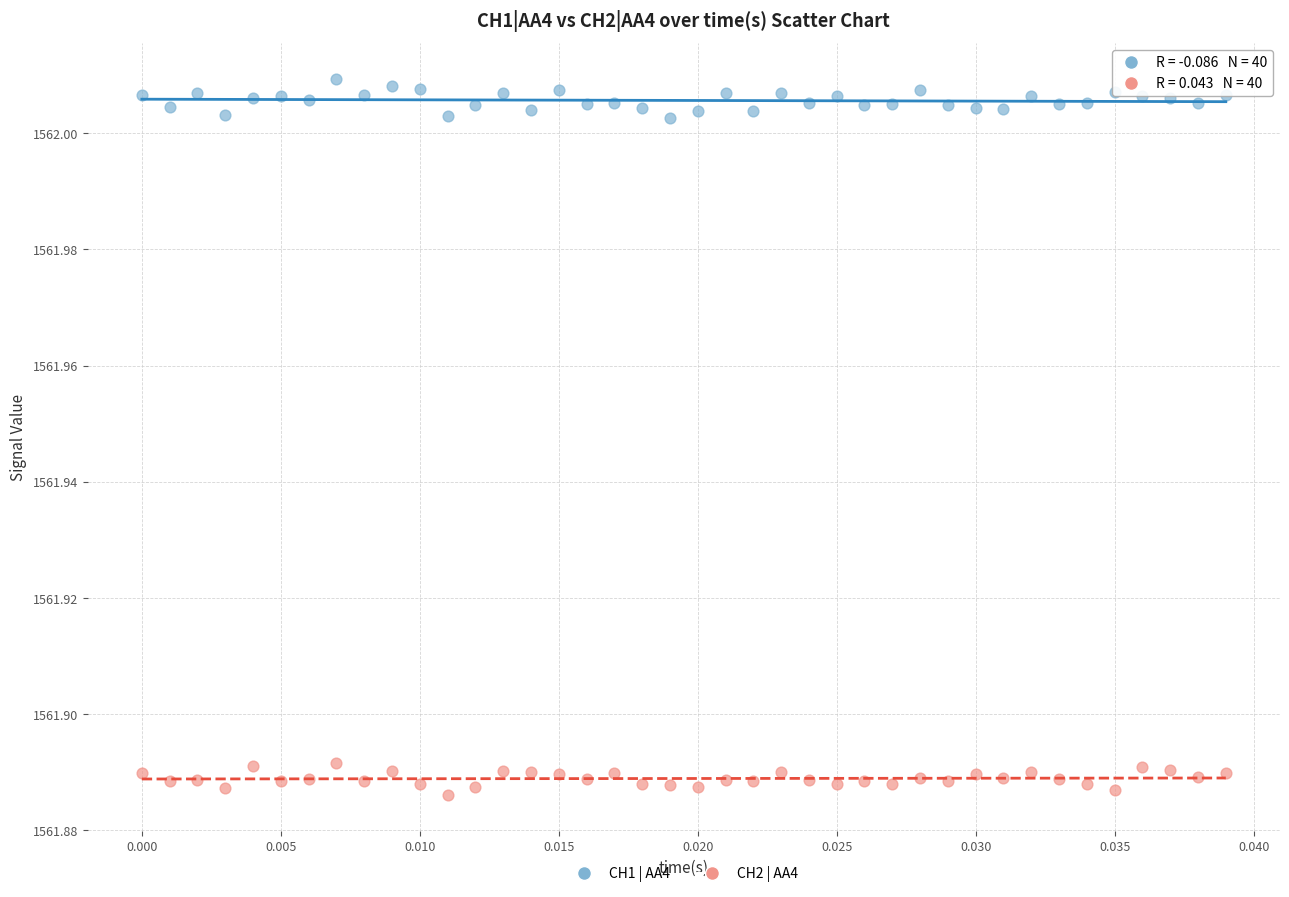

Which series reaches the minimum Y coordinate?

CH2 | AA4